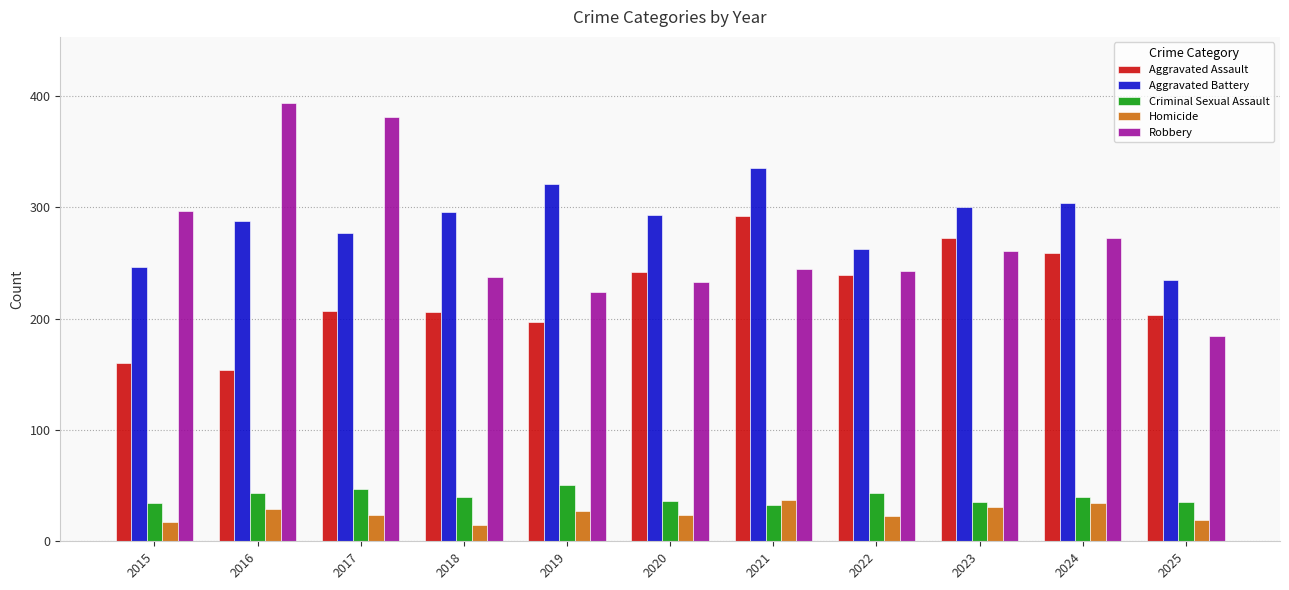

What are all the series names shown in the legend?

Aggravated Assault, Aggravated Battery, Criminal Sexual Assault, Homicide, Robbery